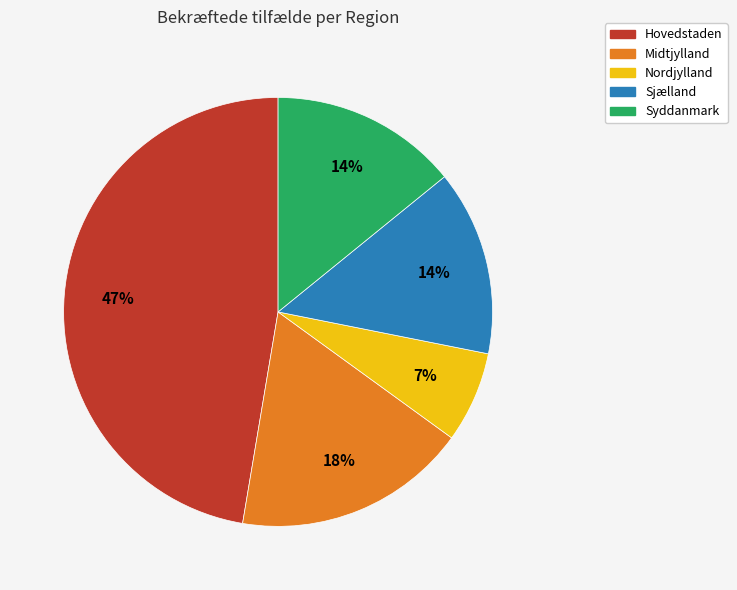

Which has a higher value, Nordjylland or Midtjylland?

Midtjylland